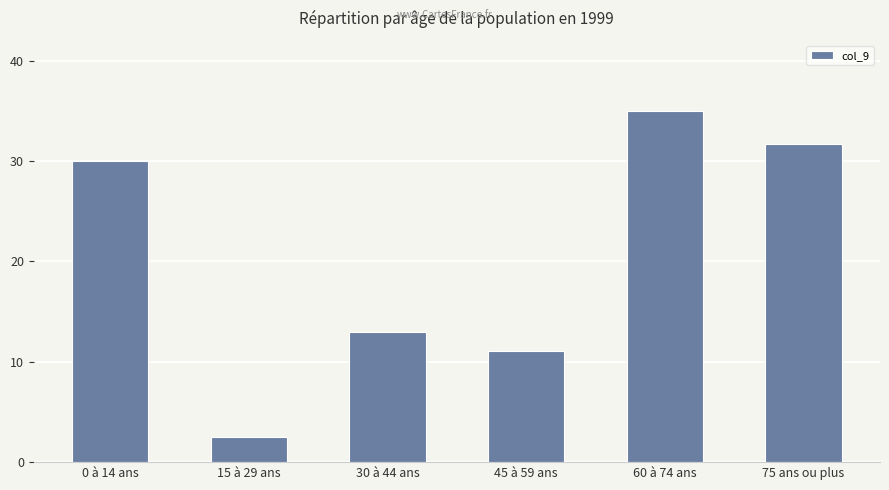

At which label is the value closest to 18?

30 à 44 ans